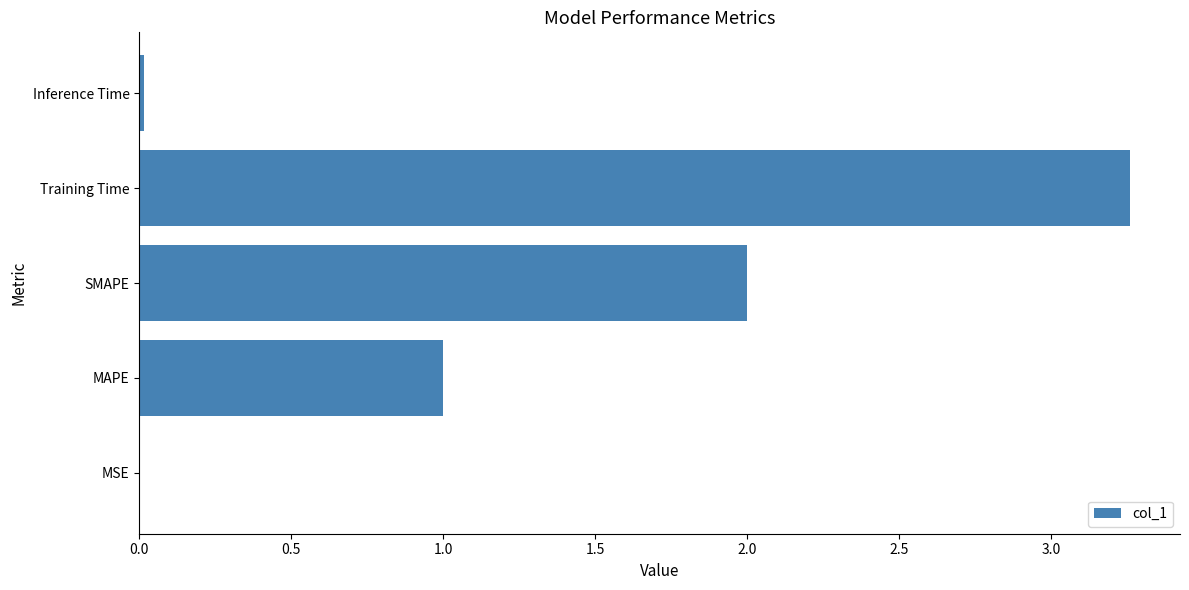

At which category does the chart reach its peak across all series?

Training Time